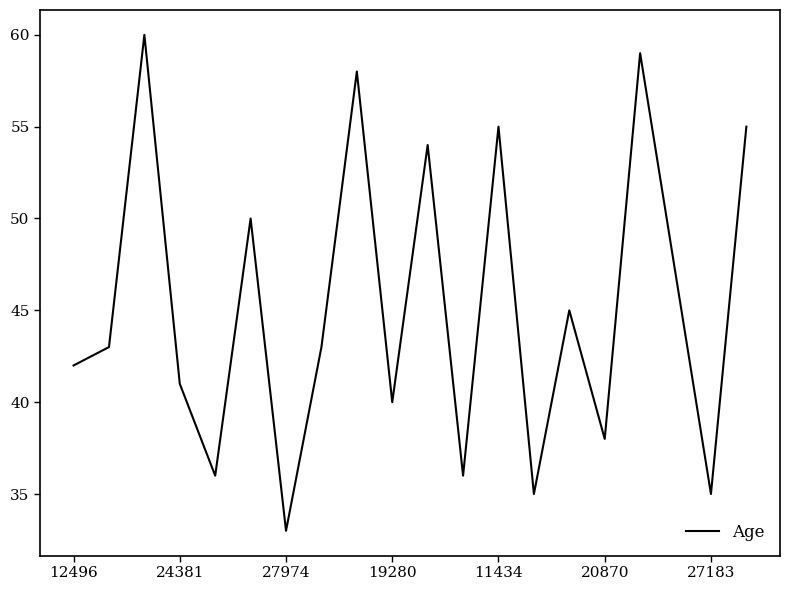

What is the minimum value shown in the chart?

33